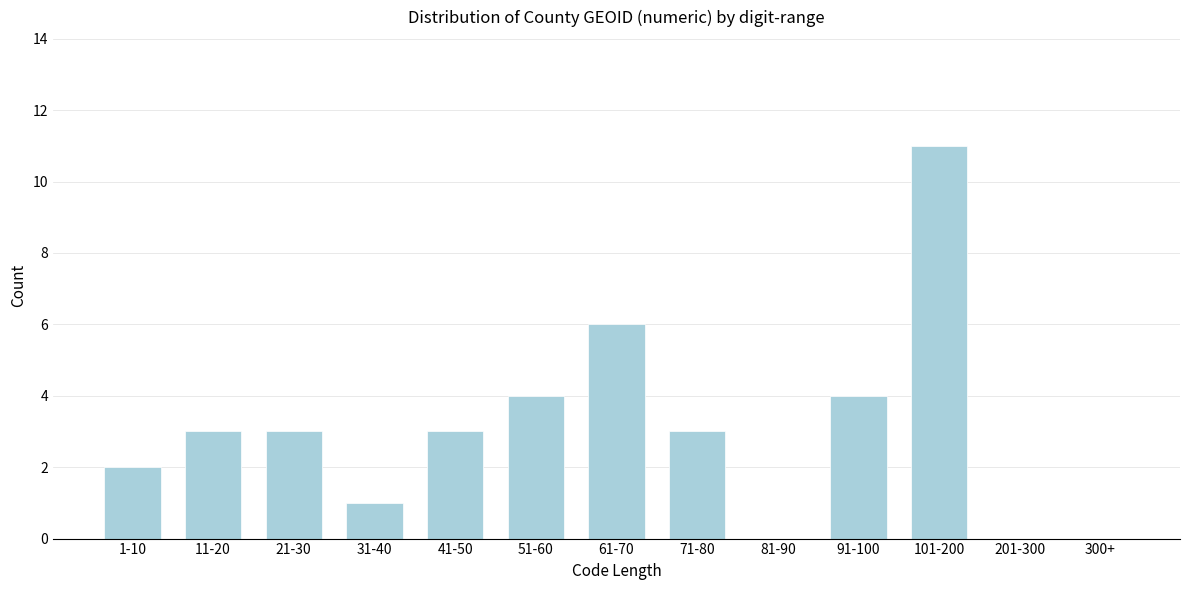

Reading right to left, what are all the values shown in this chart?

300+=0	201-300=0	101-200=11	91-100=4	81-90=0	71-80=3	61-70=6	51-60=4	41-50=3	31-40=1	21-30=3	11-20=3	1-10=2